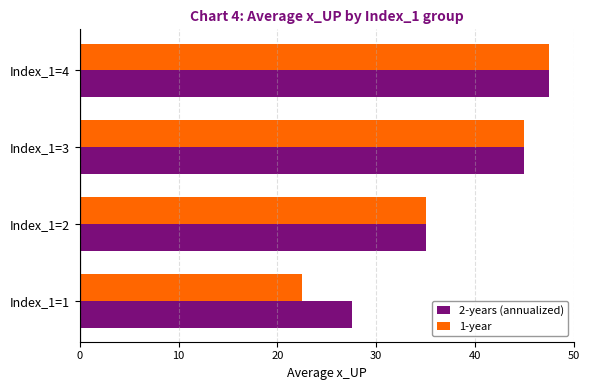

What value does the 2-years (annualized) series have at Index_1=4?

47.5